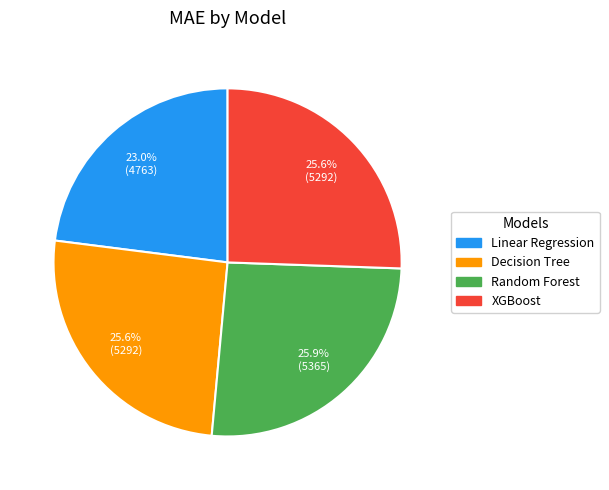

Approximately how many times larger is the value at Random Forest compared to Decision Tree?

1.0